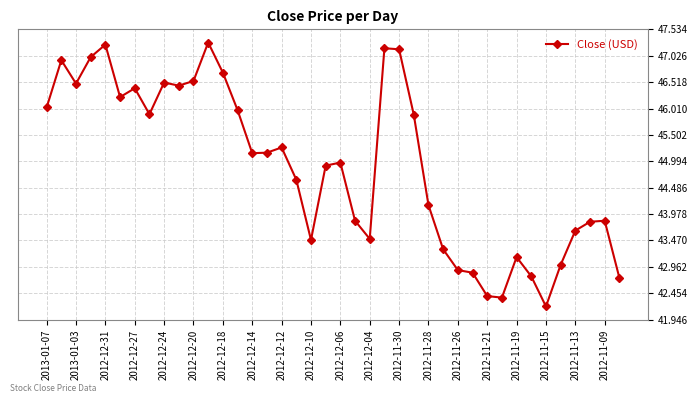

What is the minimum value shown in the chart?

42.2